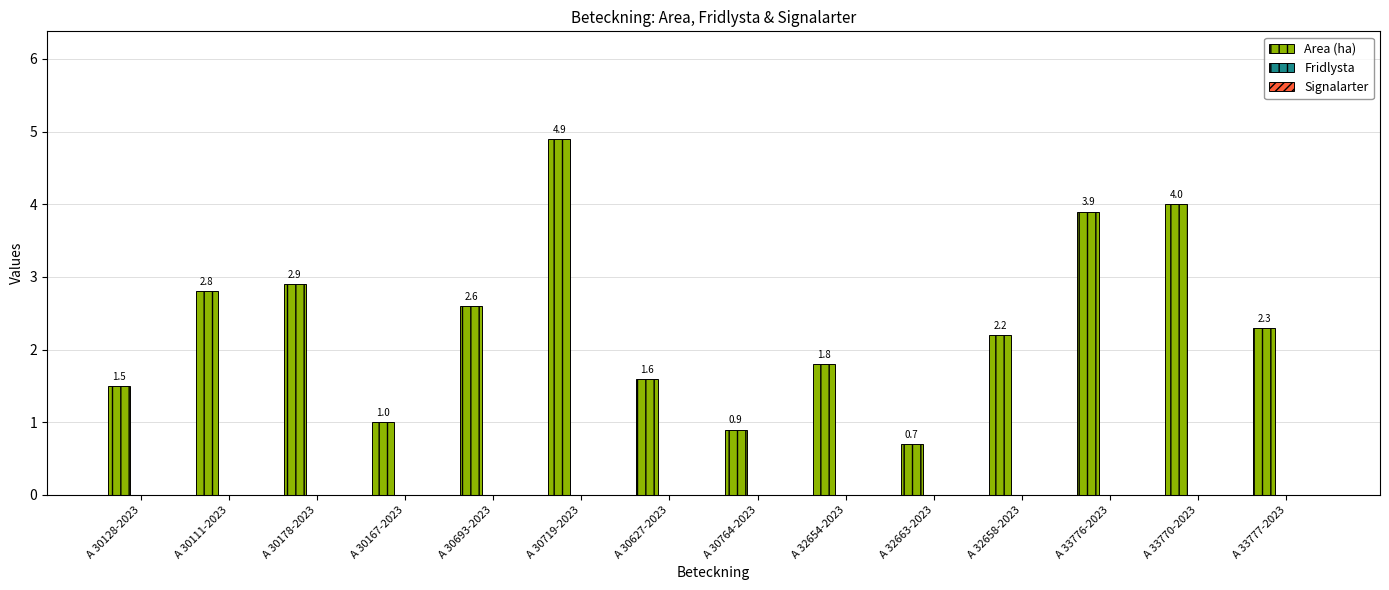

What is the label of the 2nd bar from the left?

A 30111-2023